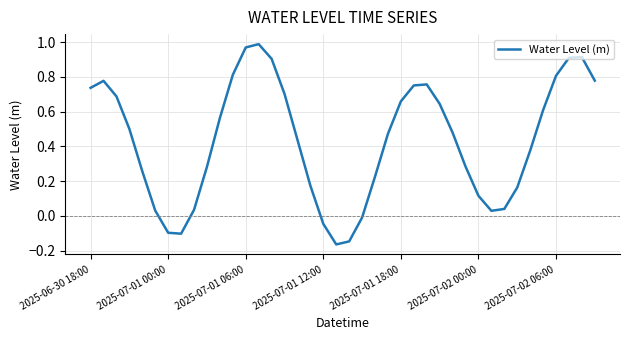

What is the difference between the maximum and minimum values?

1.2